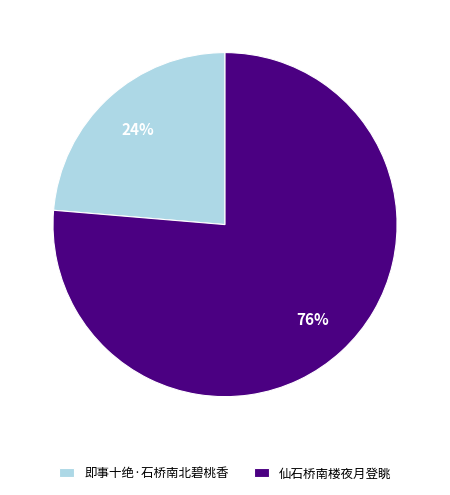

What percentage is the 即事十绝·石桥南北碧桃香 slice, to the nearest percent?

24%